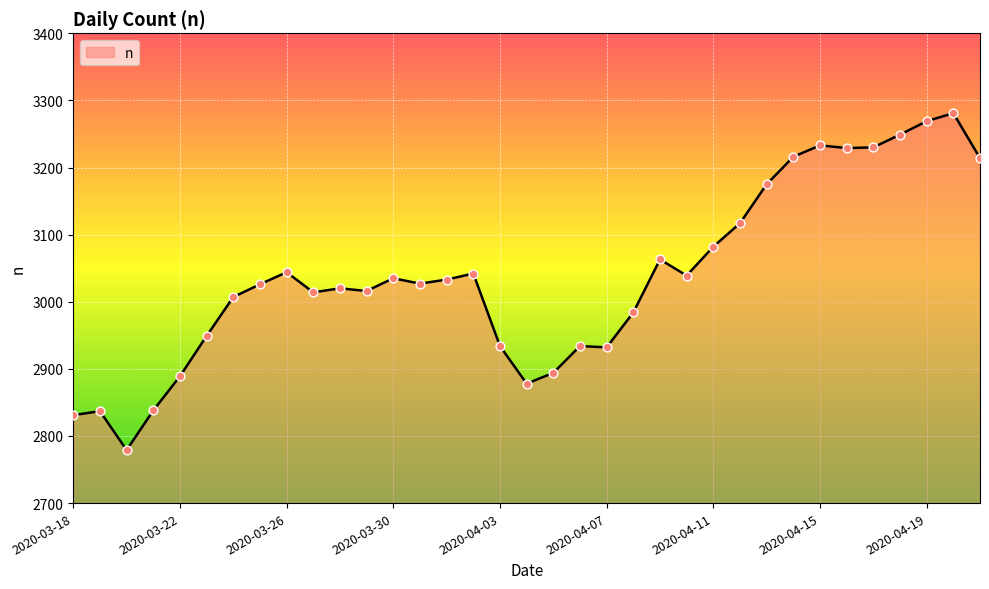

What is the difference between the maximum and minimum values?

502